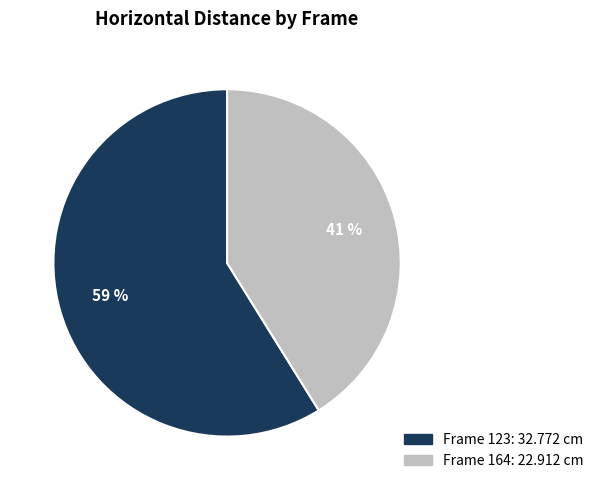

Is there a majority slice in this chart?

Yes